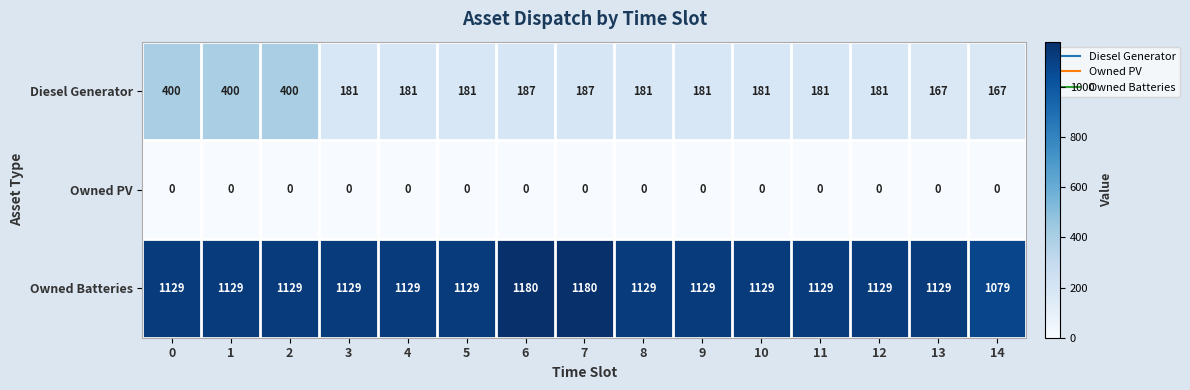

List the series in order of their overall mean, highest first.

Owned Batteries, Diesel Generator, Owned PV